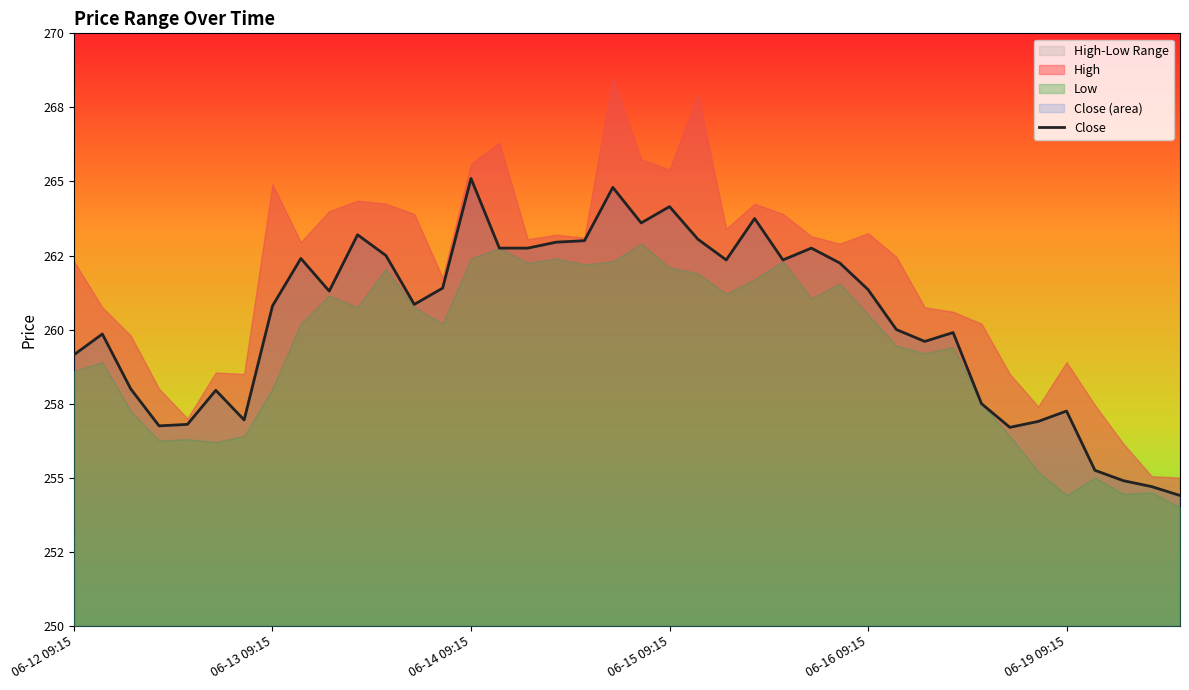

What is the difference between the maximum and second lowest values?

10.4